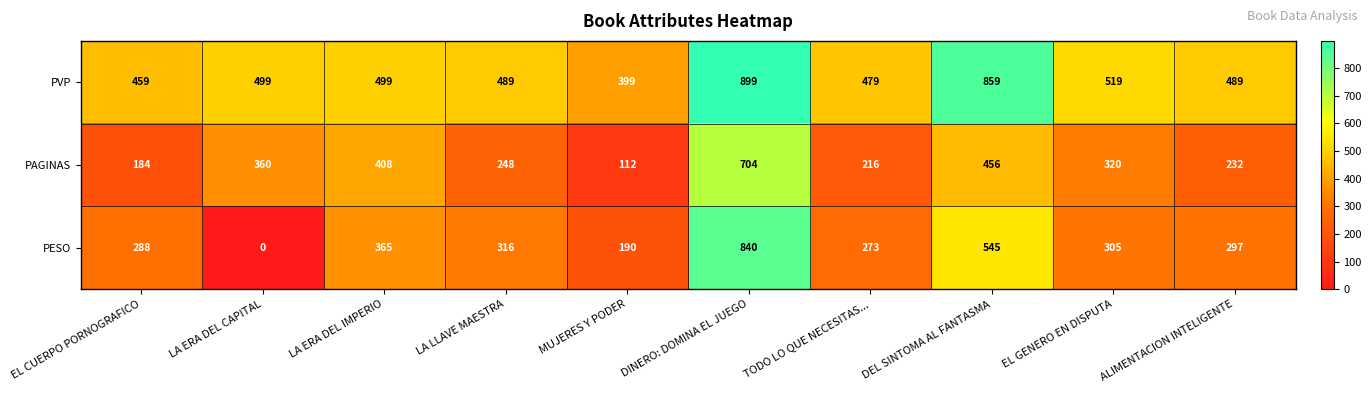

Is it true that PESO equals 547 at EL GENERO EN DISPUTA?

False